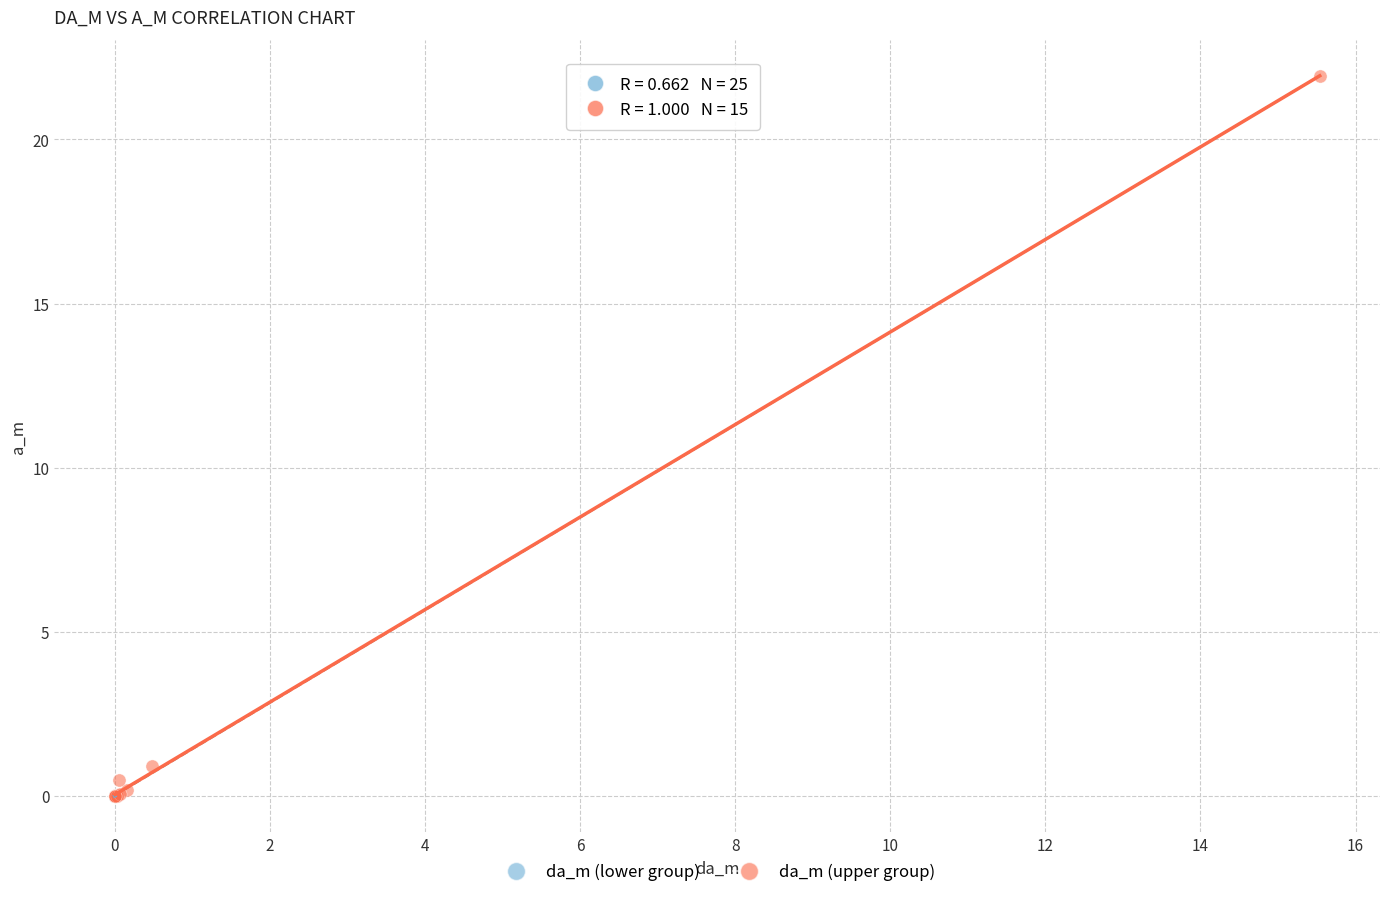

Which series has the widest spread of Y values?

da_m (upper group)